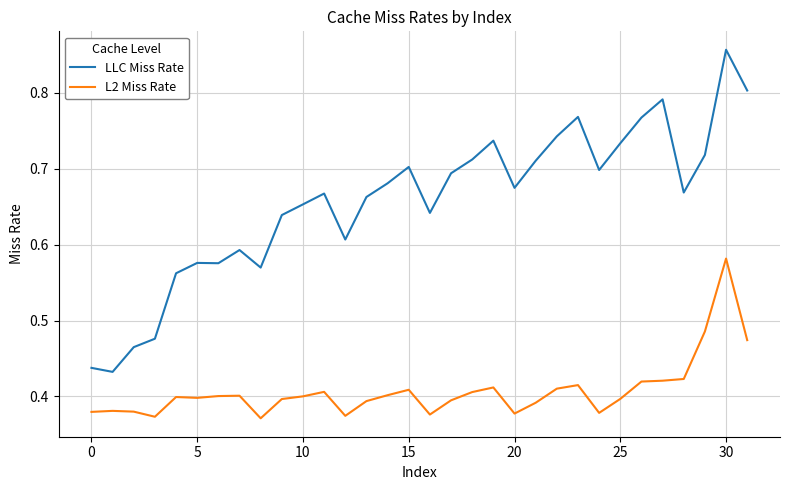

Which series has the largest range (max minus min)?

LLC Miss Rate